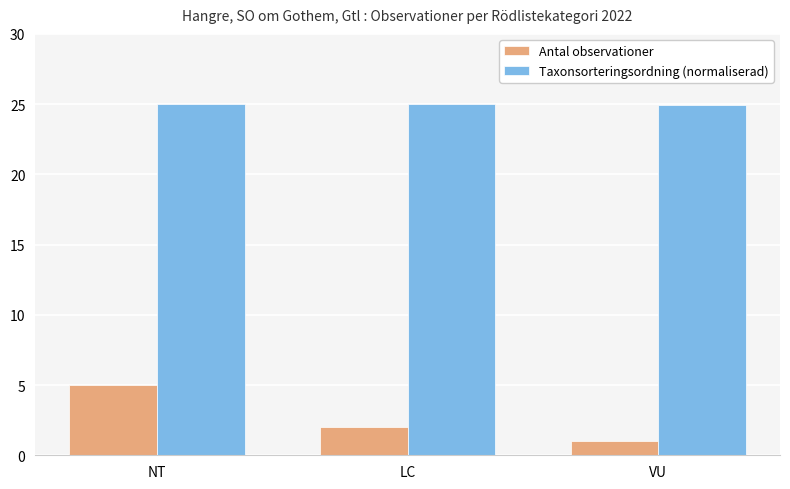

At NT, list the series in order from largest to smallest.

Taxonsorteringsordning (normaliserad), Antal observationer